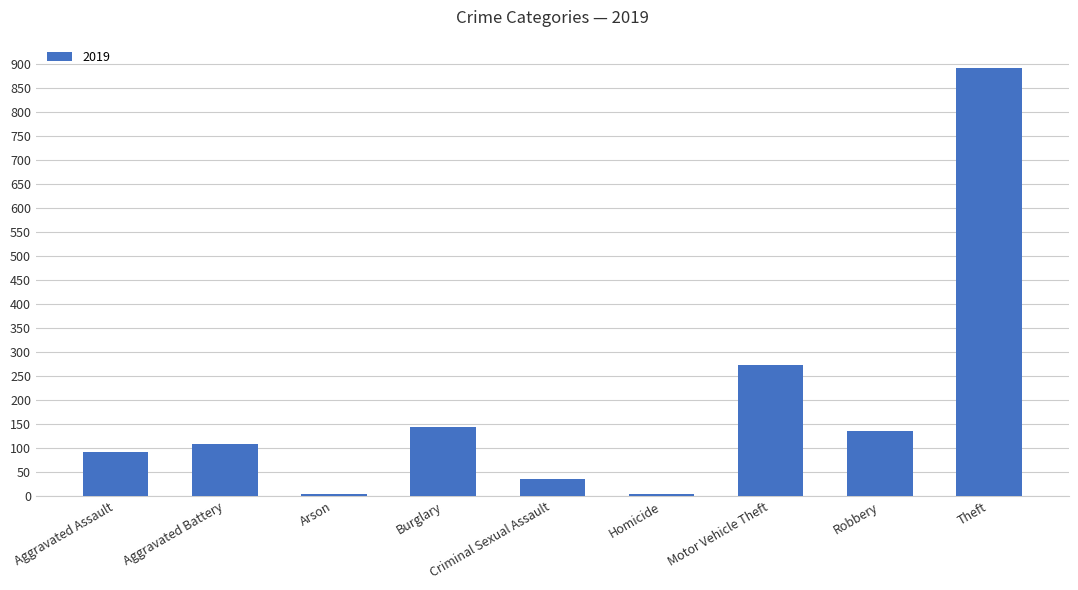

What is the difference between the second highest and second lowest values?

268